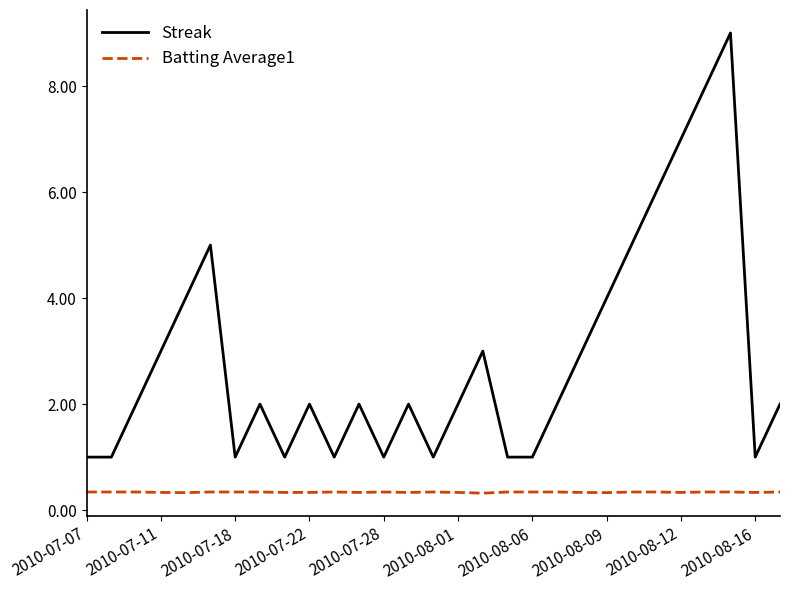

Which series has the widest spread of values?

Streak